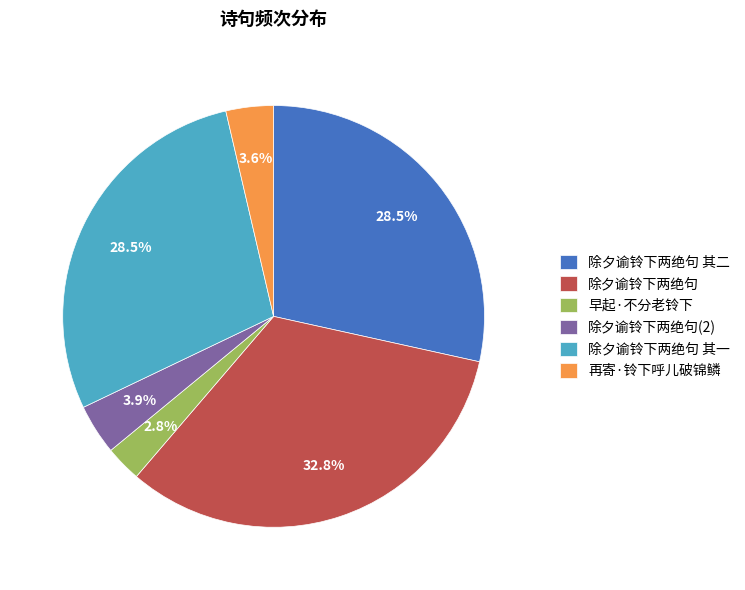

Is the sum of 再寄·铃下呼儿破锦鳞 and 早起·不分老铃下 greater than half?

No